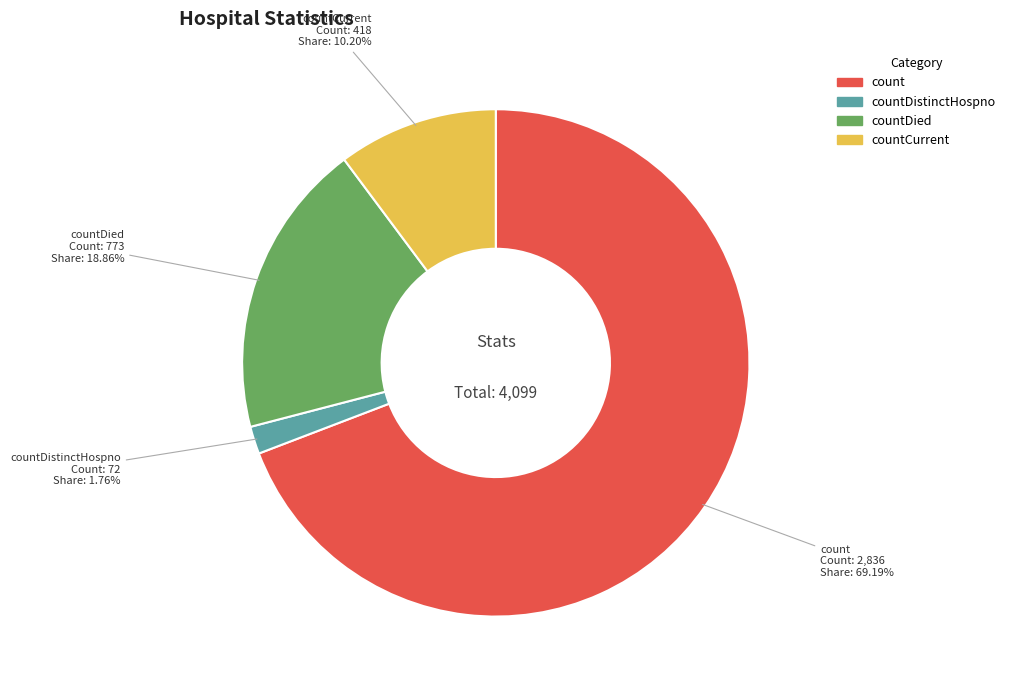

Does any single category account for the majority?

Yes